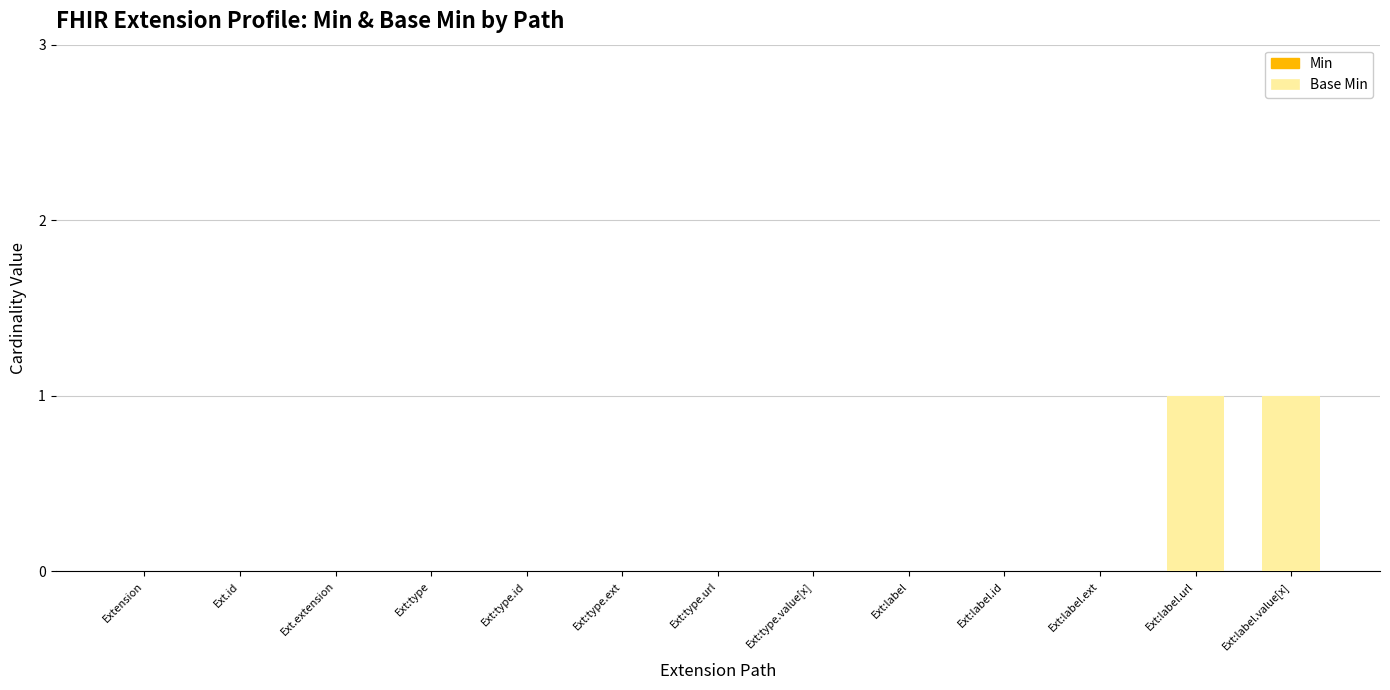

Is it true that the value at Ext:label is 1?

False